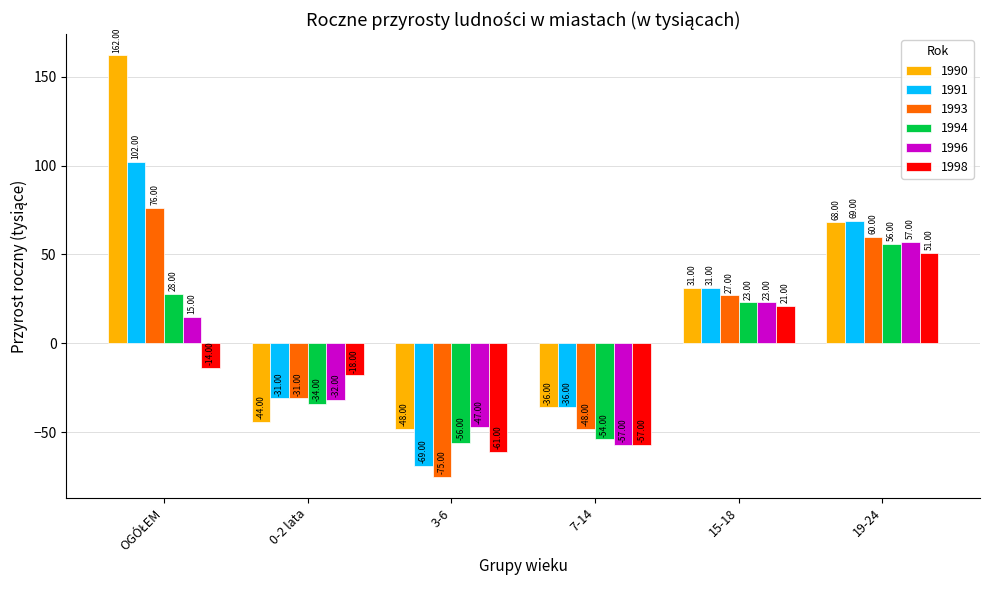

List the series in order of their peak value, highest first.

1990, 1991, 1993, 1996, 1994, 1998